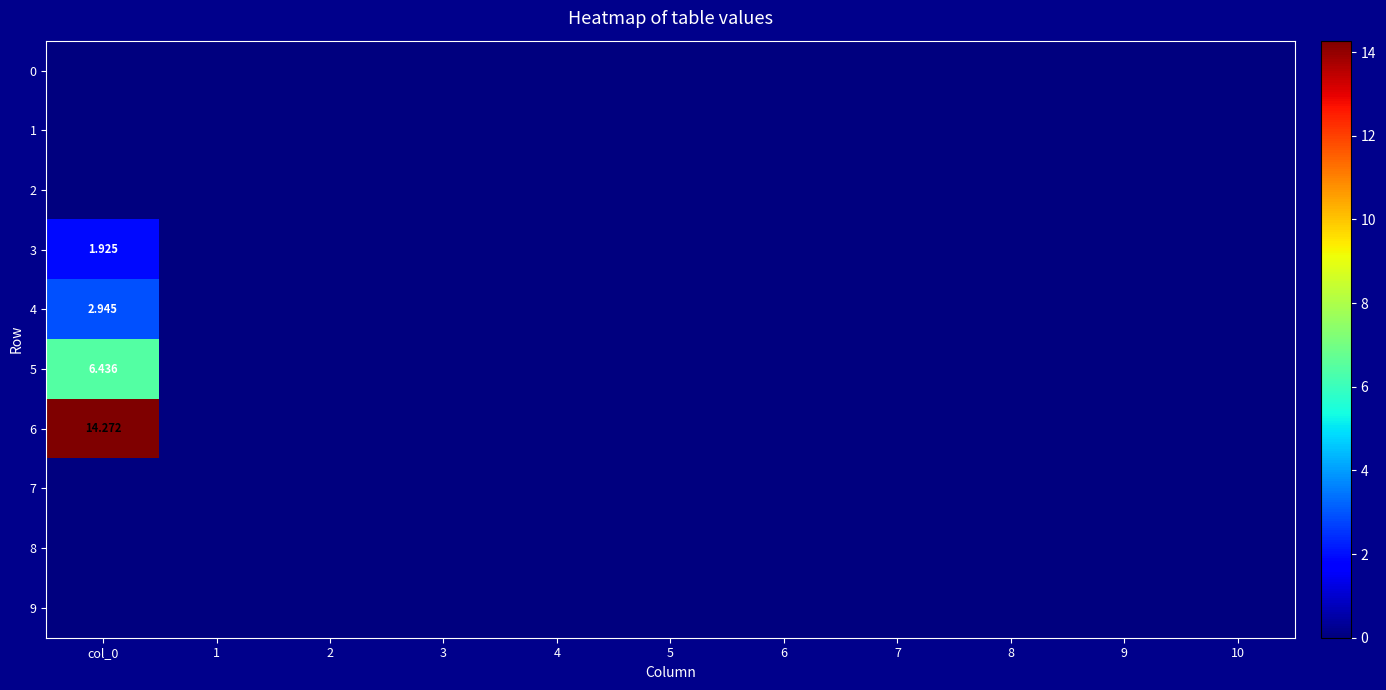

List the labels in order of 7 value, smallest first.

col_0, 1, 2, 3, 4, 5, 6, 7, 8, 9, 10